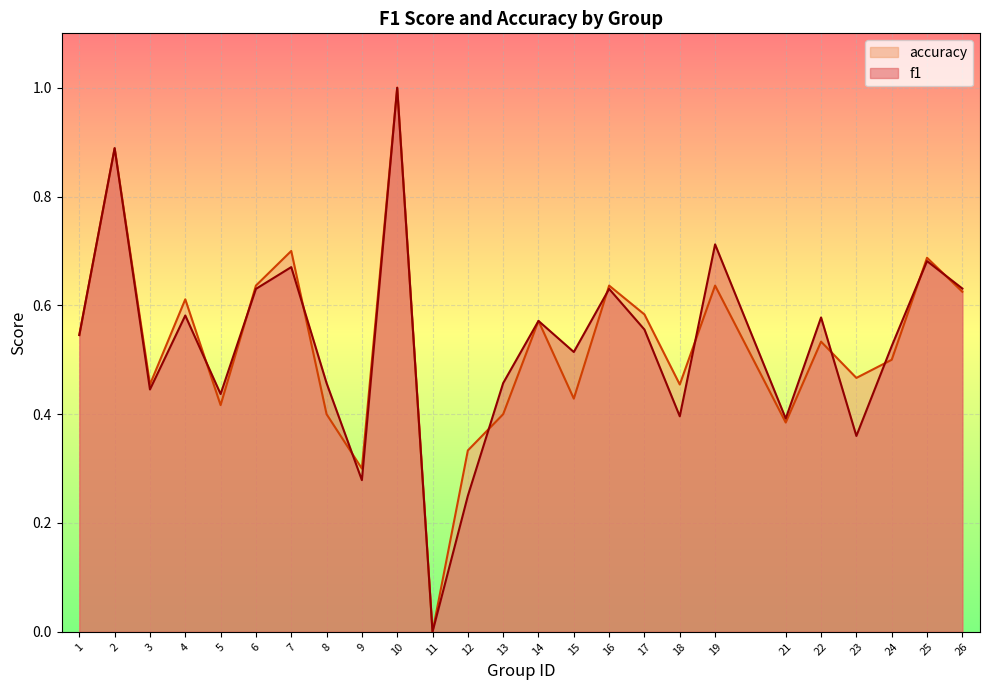

How many lines are shown in the chart?

2